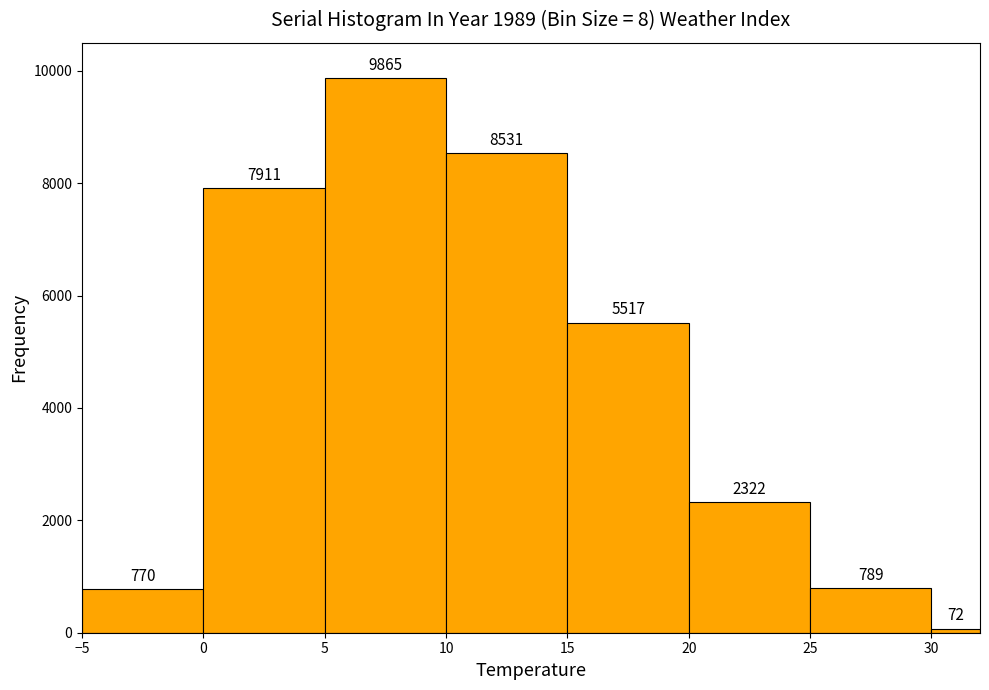

Which range on the x-axis has the tallest bar?

5 to 10